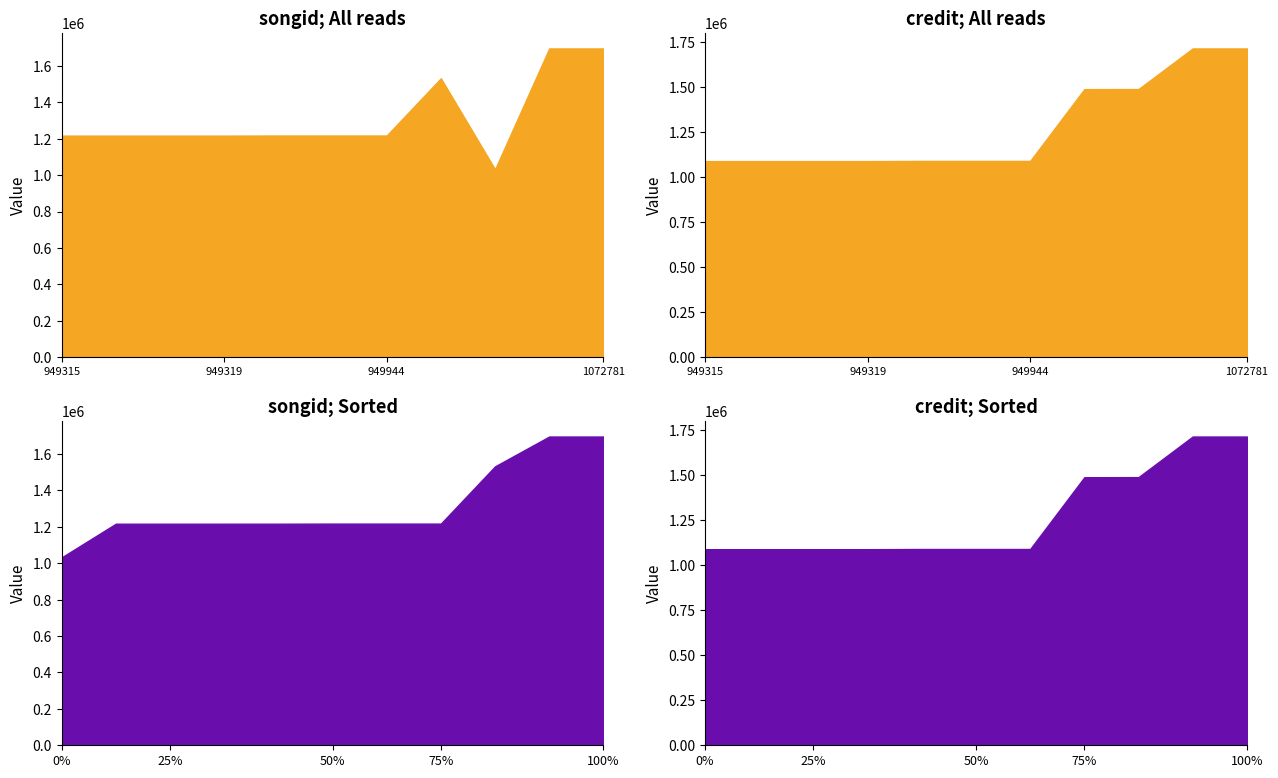

At 949315, list the series in order from smallest to largest.

credit, songid